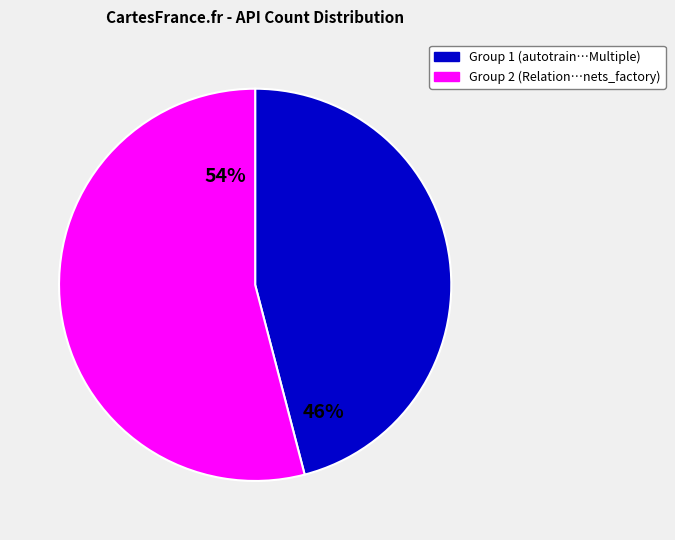

Is there any slice that represents more than half of the pie?

Yes